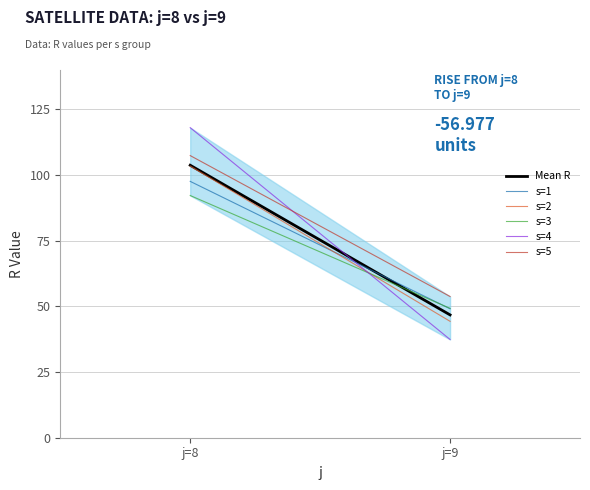

What are all the series names shown in the legend?

Mean R, s=1, s=2, s=3, s=4, s=5